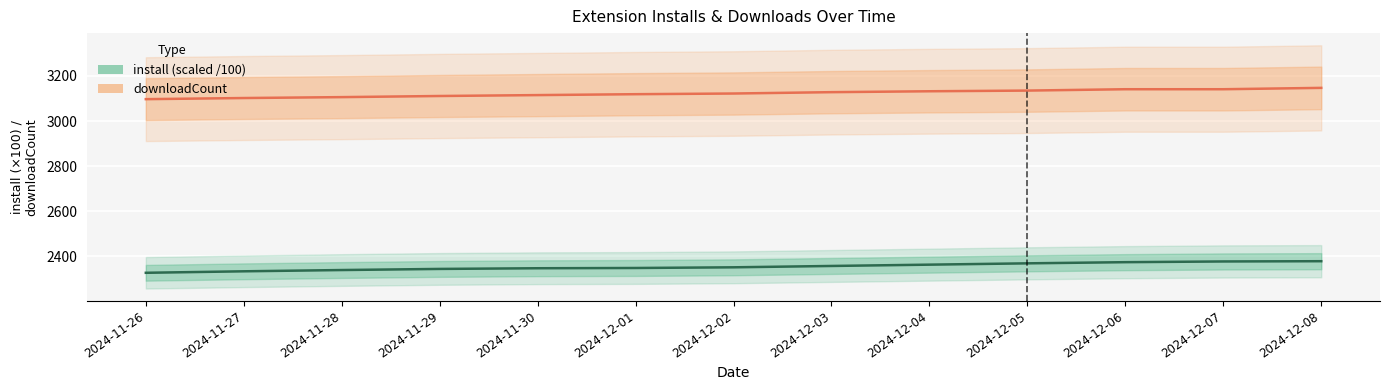

What is the sum of all install (scaled /100) values?

30615.2